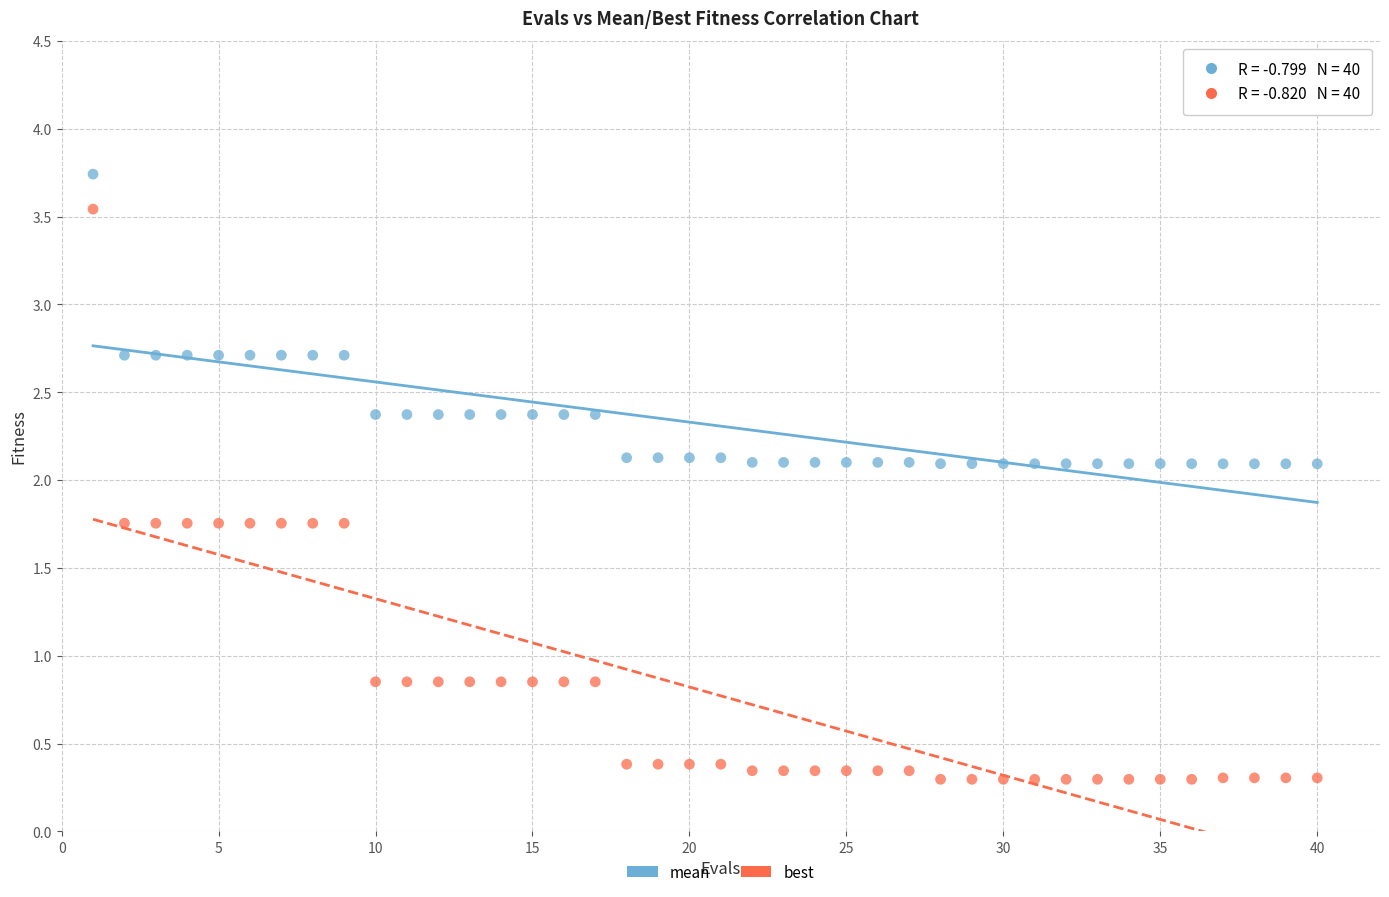

Which series reaches the maximum Y coordinate?

mean